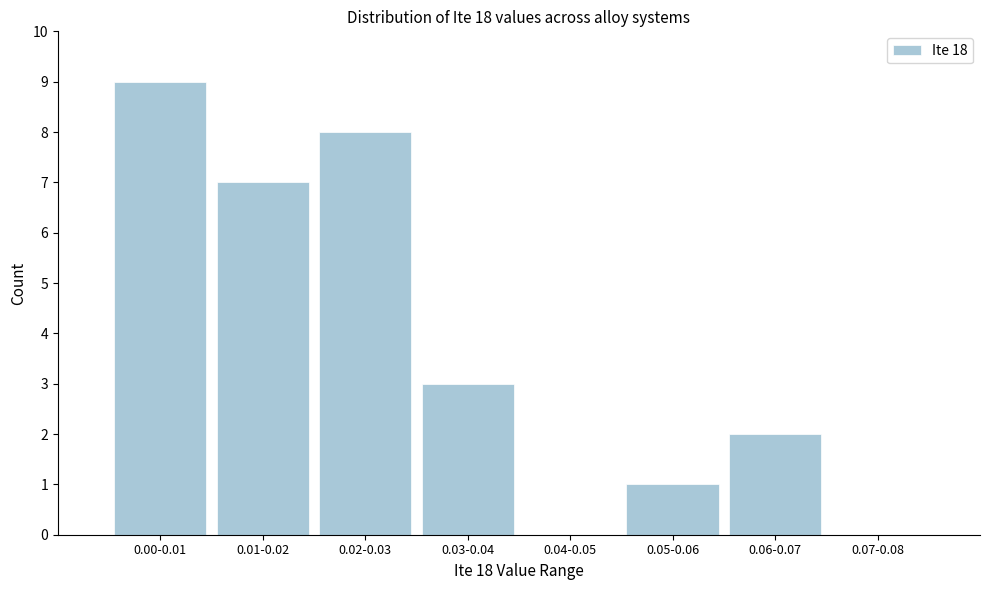

Reading left to right, extract all data points from this chart.

0.00-0.01=9	0.01-0.02=7	0.02-0.03=8	0.03-0.04=3	0.04-0.05=0	0.05-0.06=1	0.06-0.07=2	0.07-0.08=0